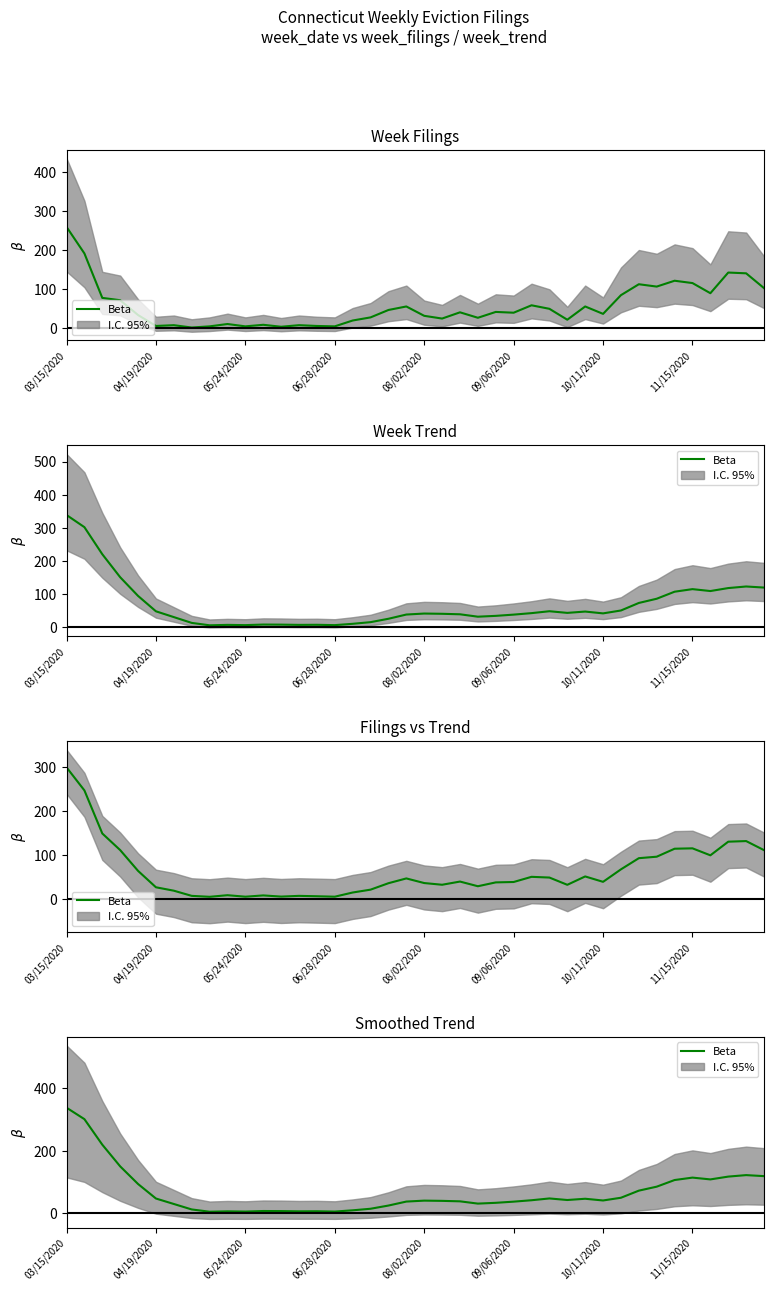

How many data points does each series have?

40